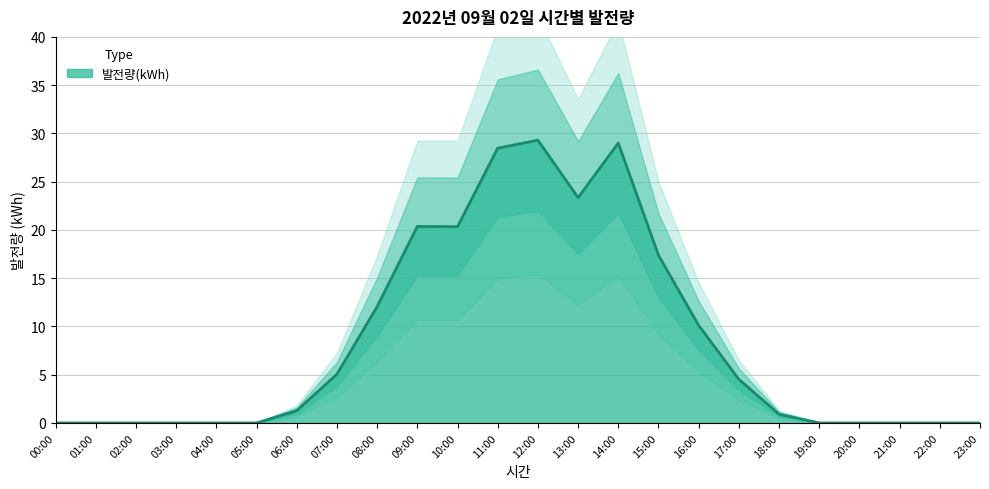

Which label corresponds to the smallest value in the chart?

00:00